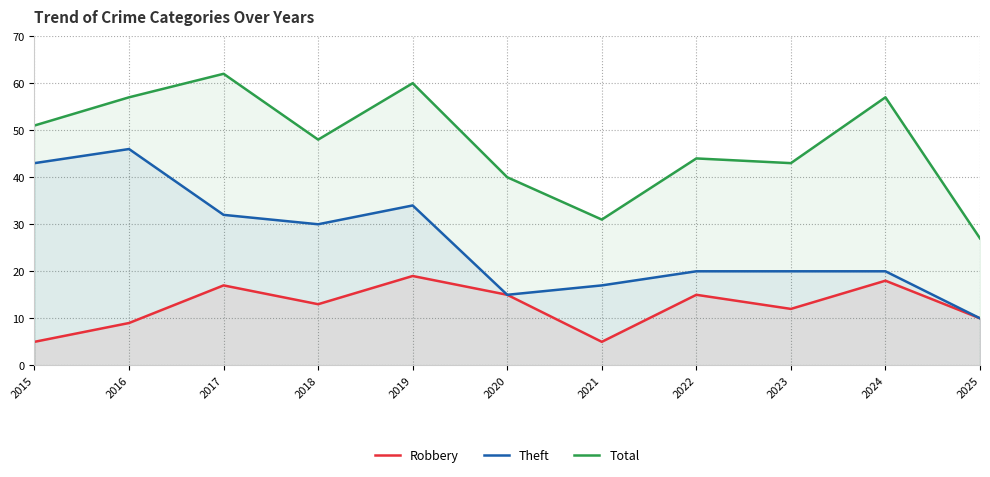

Rank the series by their maximum value, from highest to lowest.

Total, Theft, Robbery